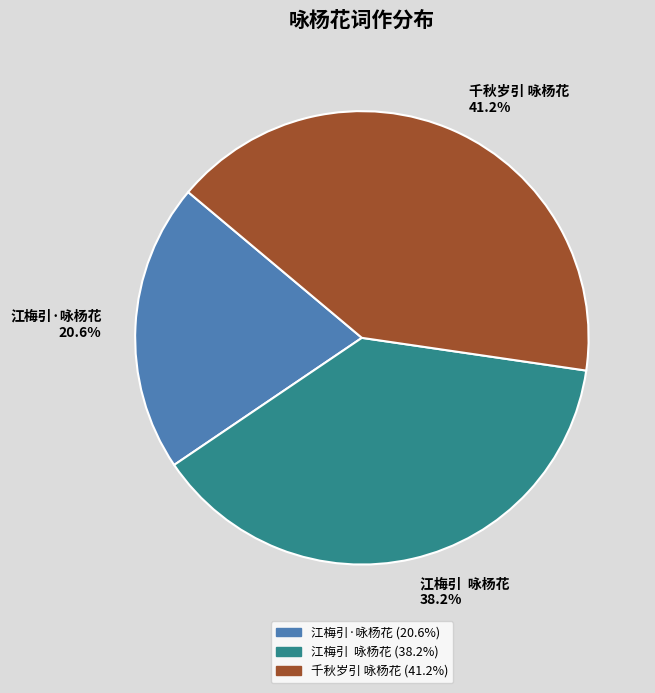

How many segments does this pie chart have?

3